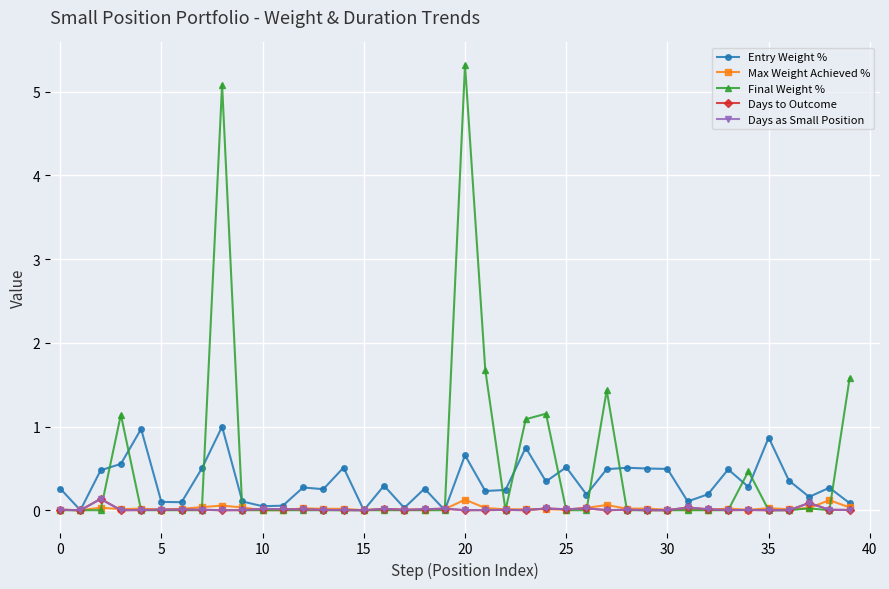

Does the chart have visible grid lines?

Yes